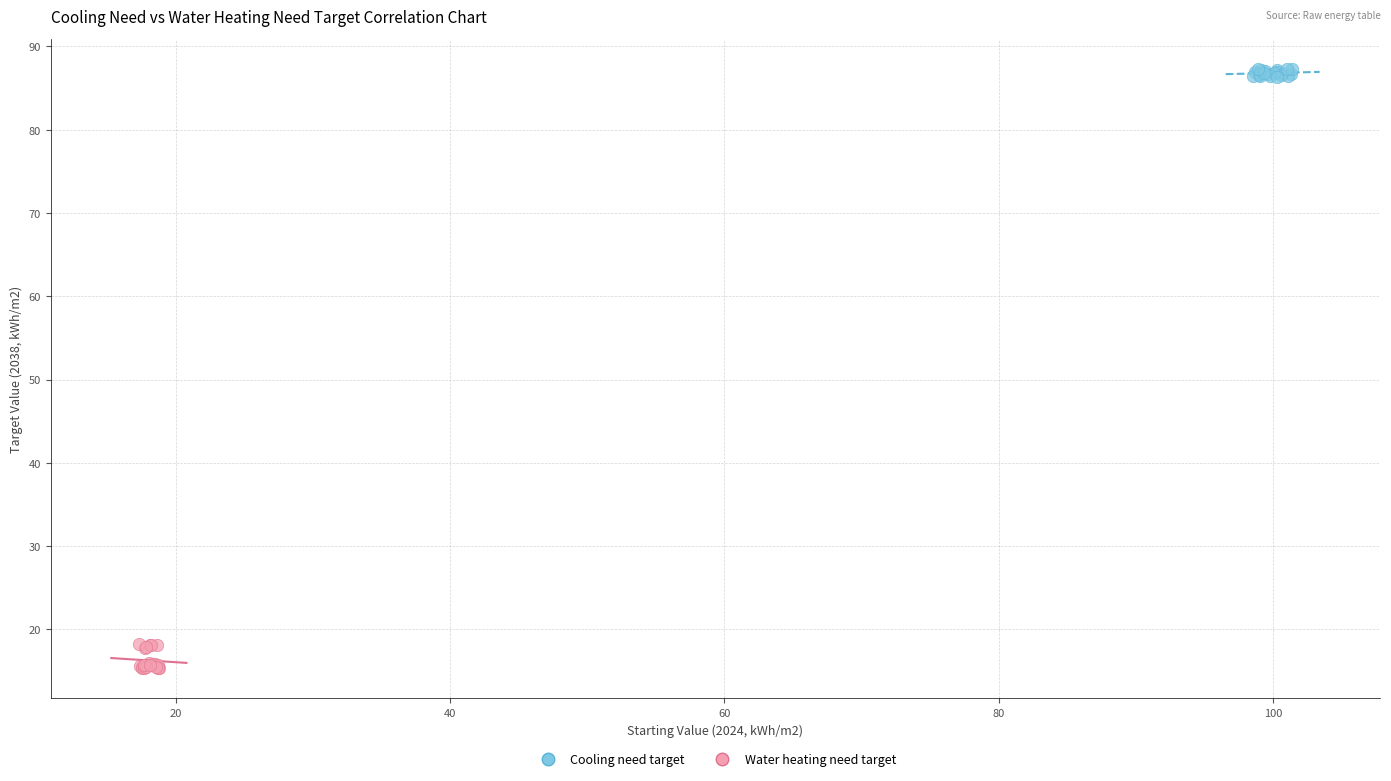

Which series contains the highest Y value?

Cooling need target